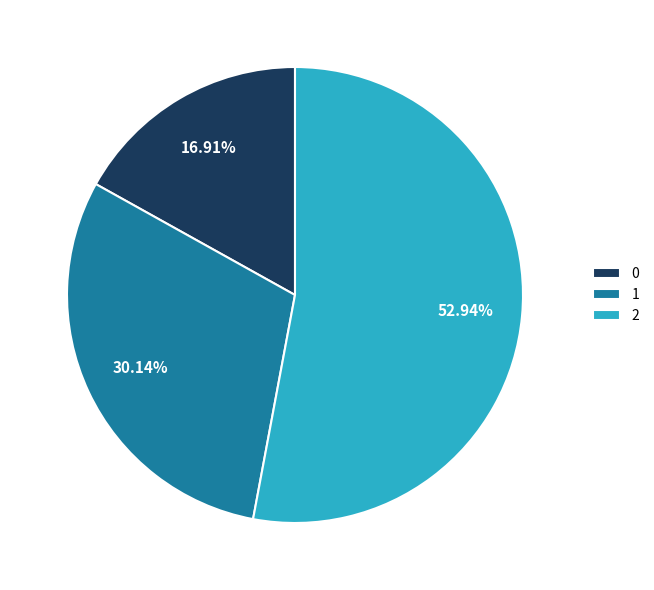

To the nearest percent, what percentage of the pie is 2?

53%